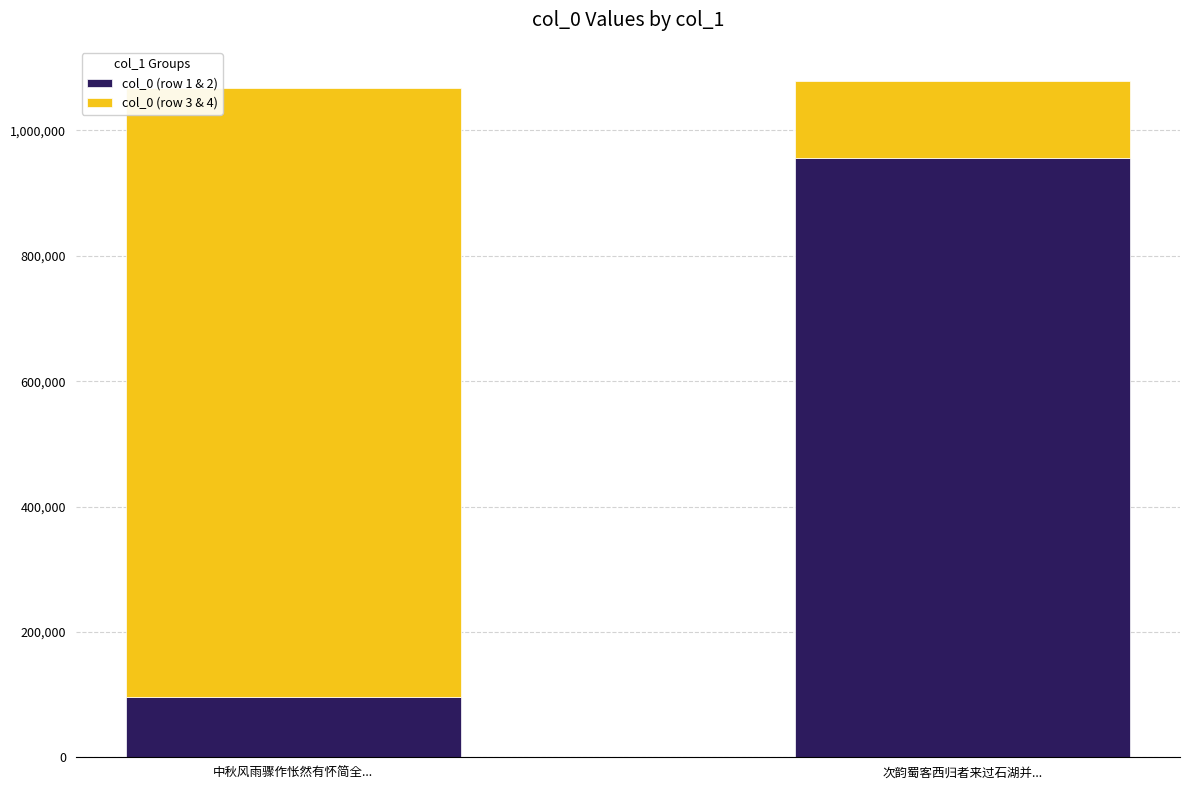

List the labels in order of col_0 (row 1 & 2) value, smallest first.

中秋风雨骤作怅然有怀简全..., 次韵蜀客西归者来过石湖并...